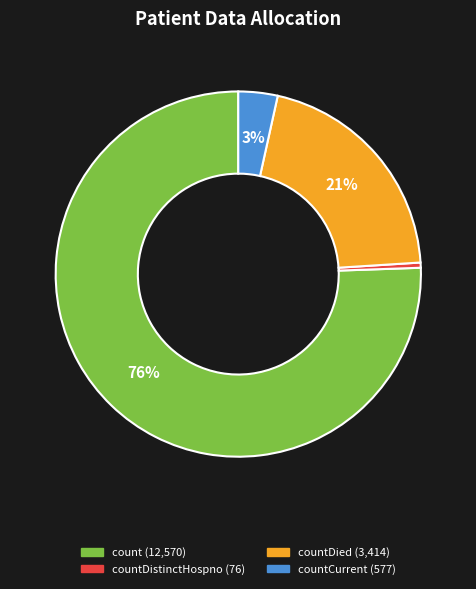

How many slices are in this pie chart?

4